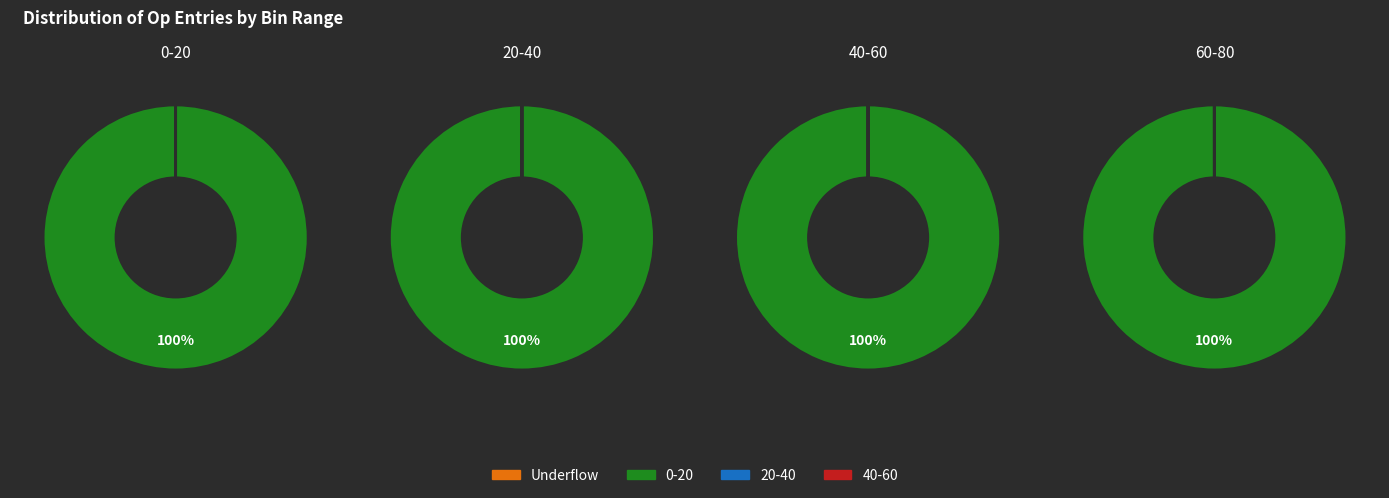

Which has a higher value, 3 or 1?

3